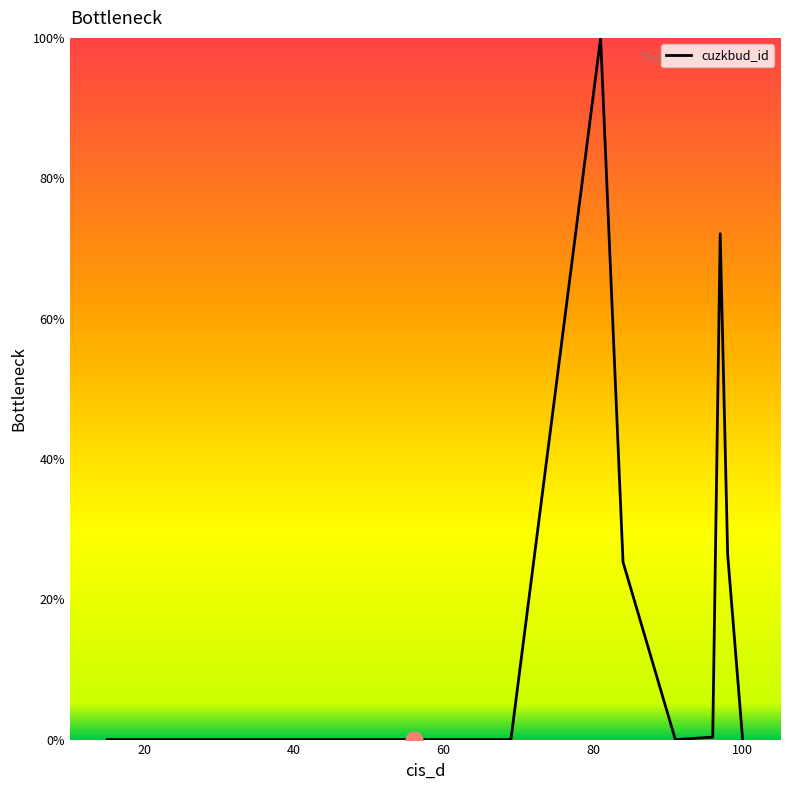

What is the maximum value shown in the chart?

100.0